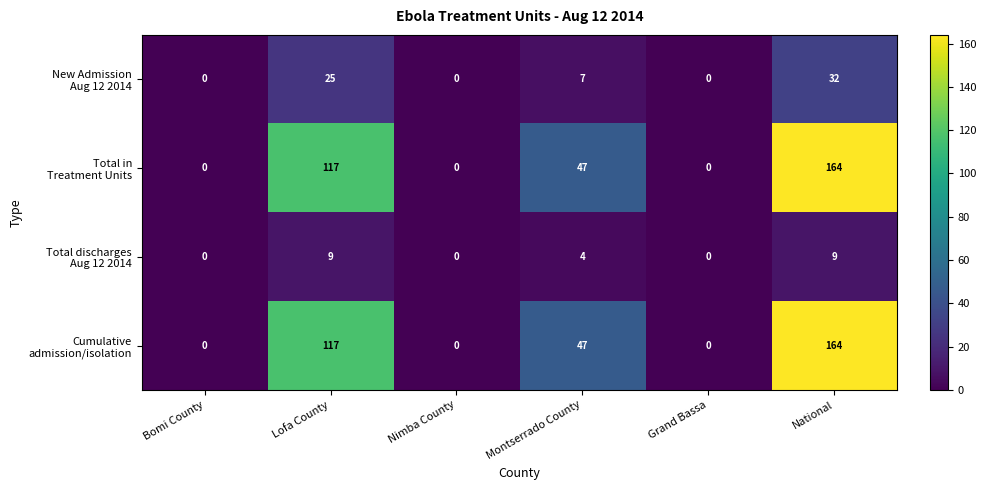

At which category is the sum across all series the highest?

National